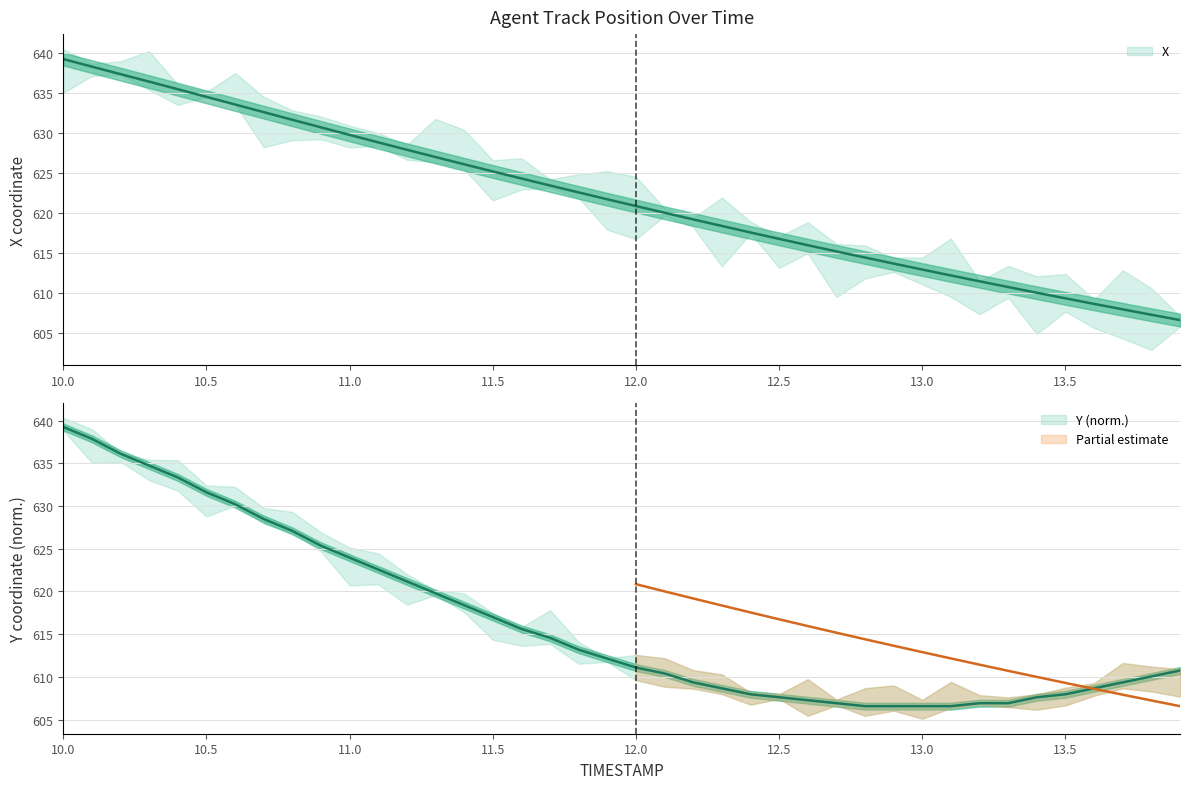

At which category is the sum across all series the highest?

10.0